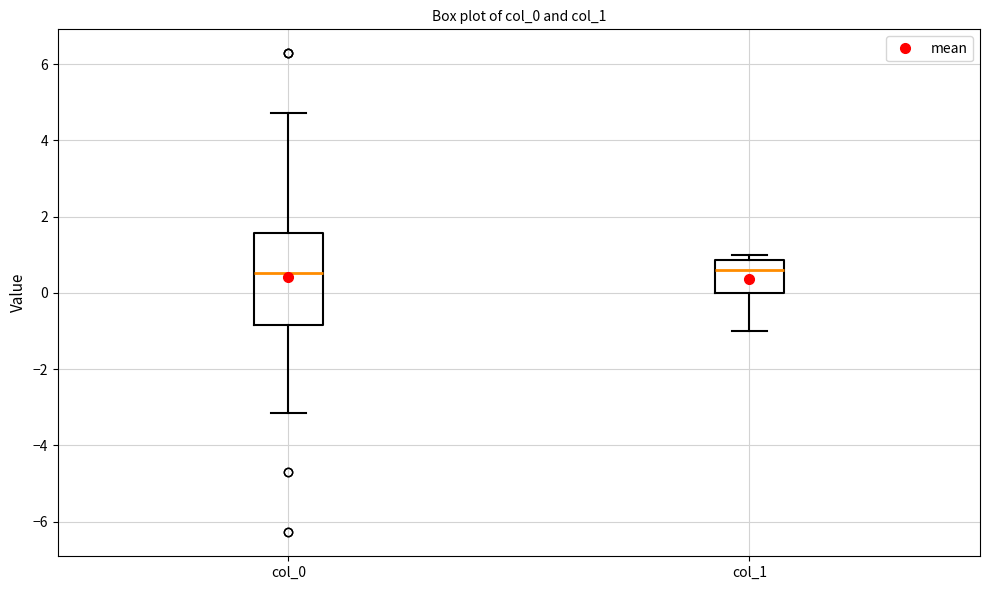

Which box is the tallest, from its lower edge to its upper edge?

col_0